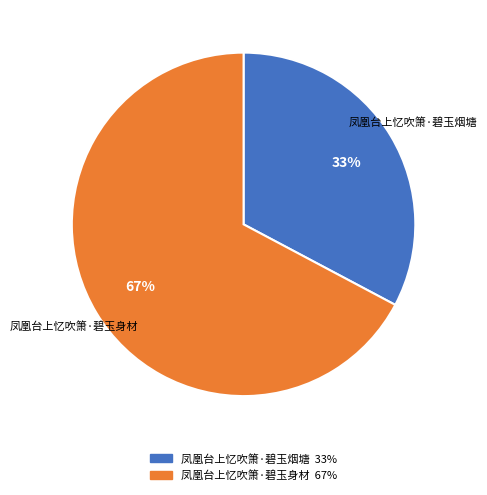

Does 凤凰台上忆吹箫·碧玉身材 represent more than half of the total?

Yes